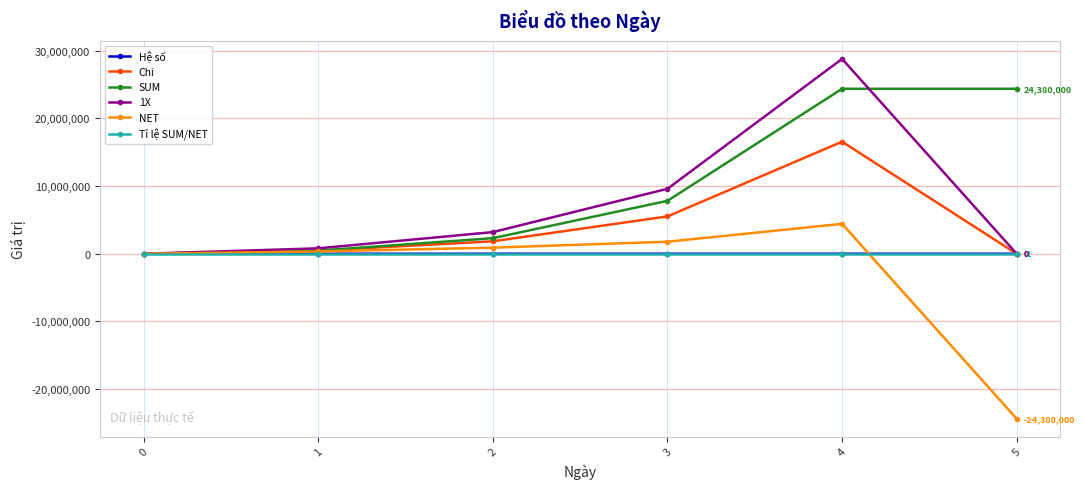

What is the difference between the Tỉ lệ SUM/NET values at 3 and 5?

5.4